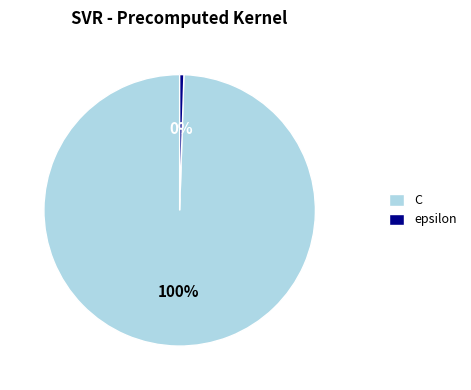

Which slice represents more than half of the pie?

C